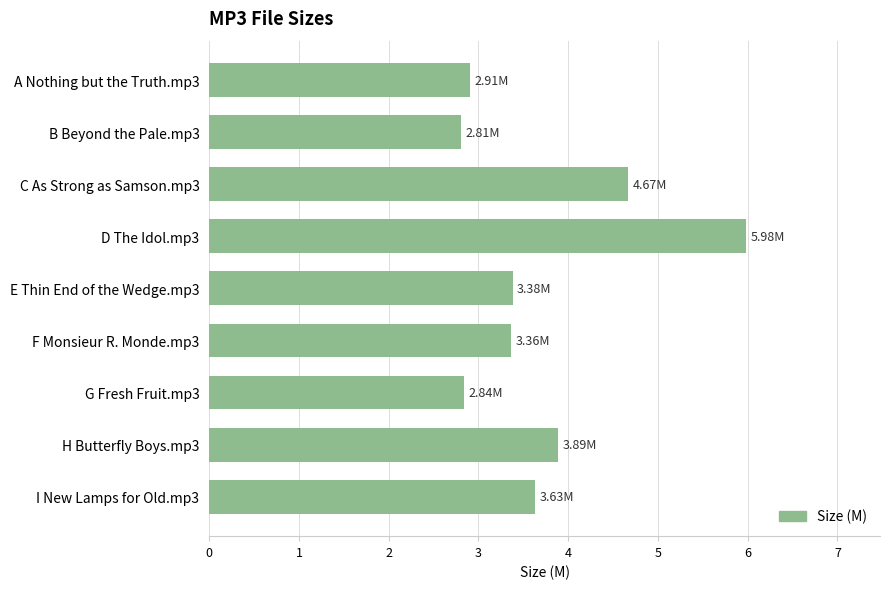

What is the difference between the second highest and second lowest values?

1.8